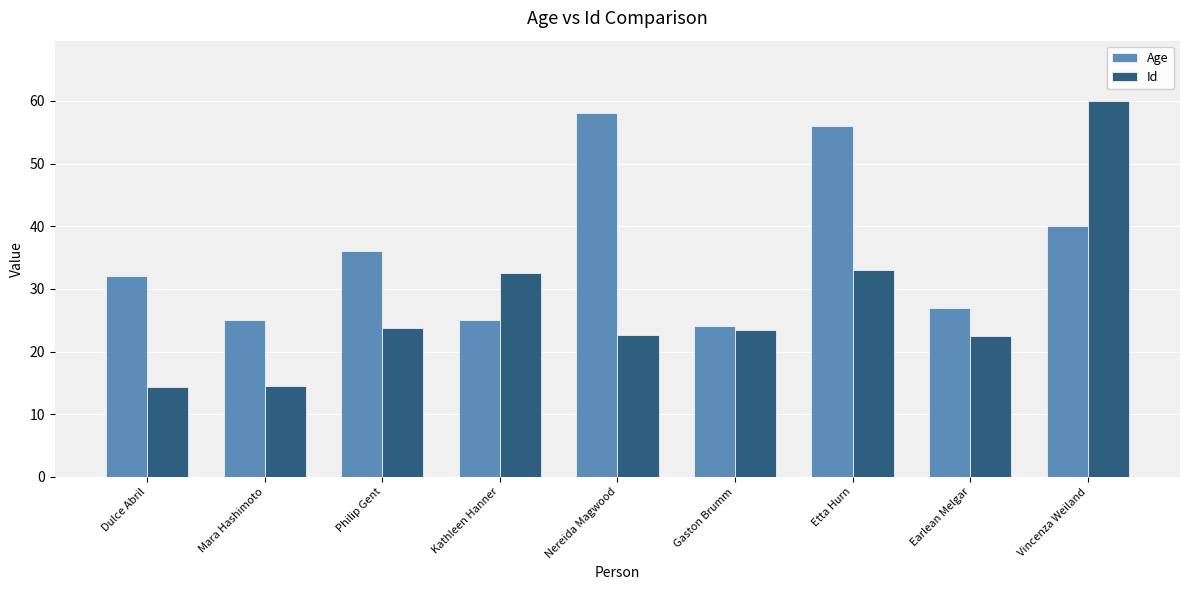

Which series changed the most between Kathleen Hanner and Gaston Brumm?

Id